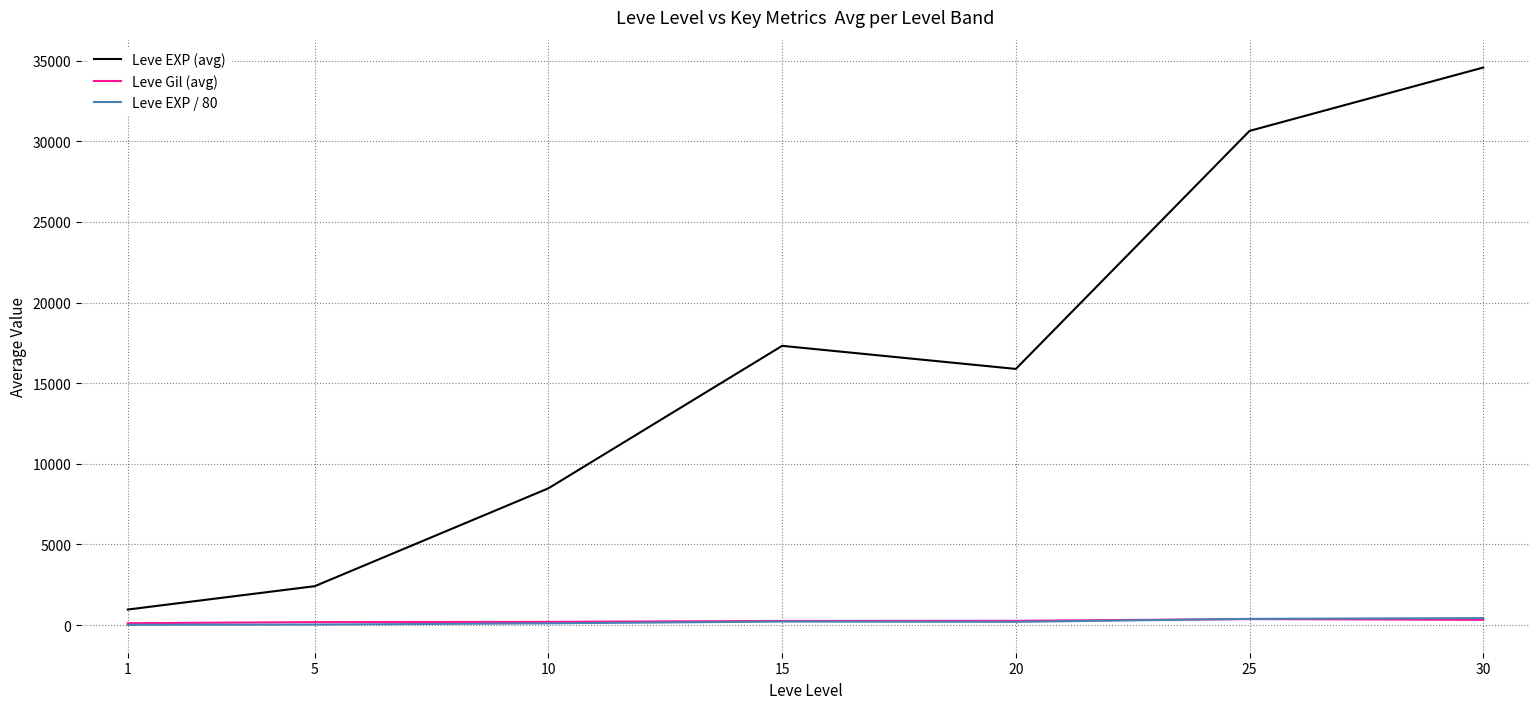

Is the value of Leve EXP (avg) at 25 greater than the value of Leve EXP / 80 at 5?

Yes